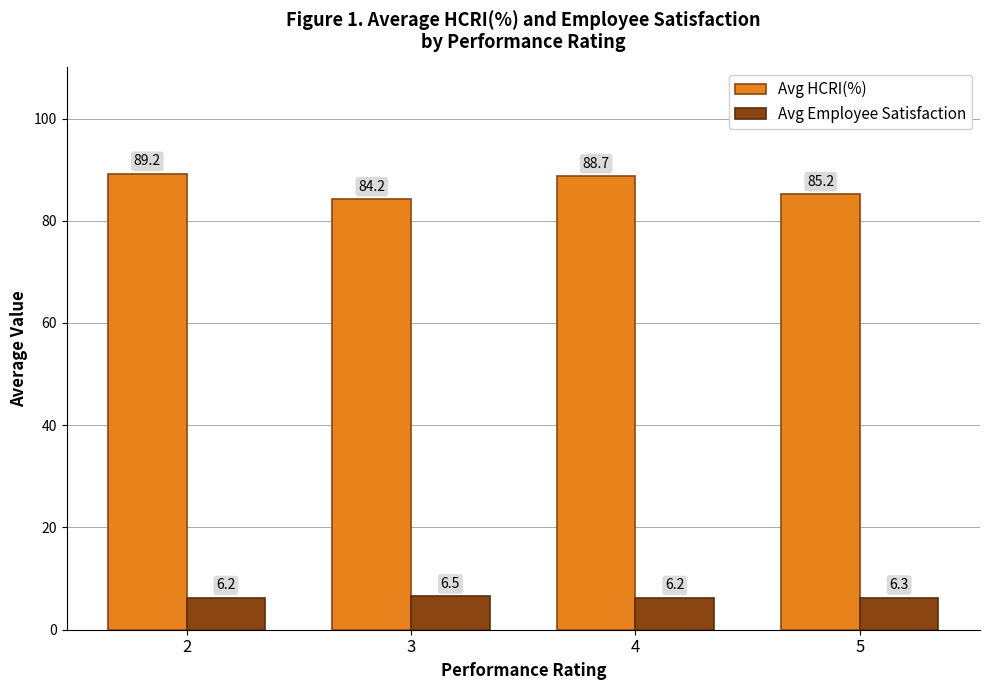

Read the Avg HCRI(%) value at 5.

85.2